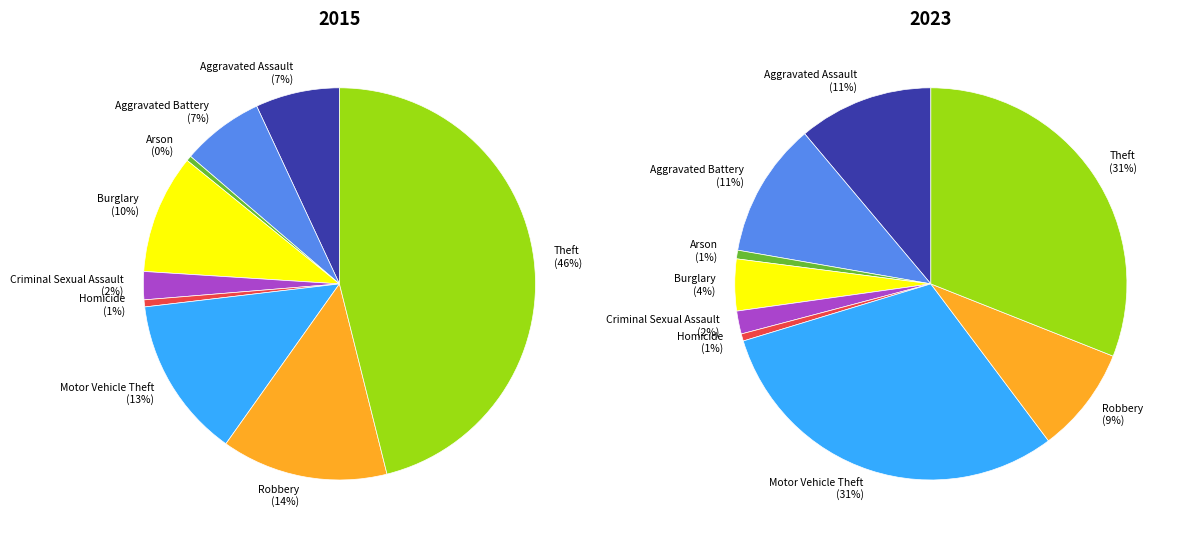

Which has a higher value, Robbery or Aggravated Assault?

Robbery